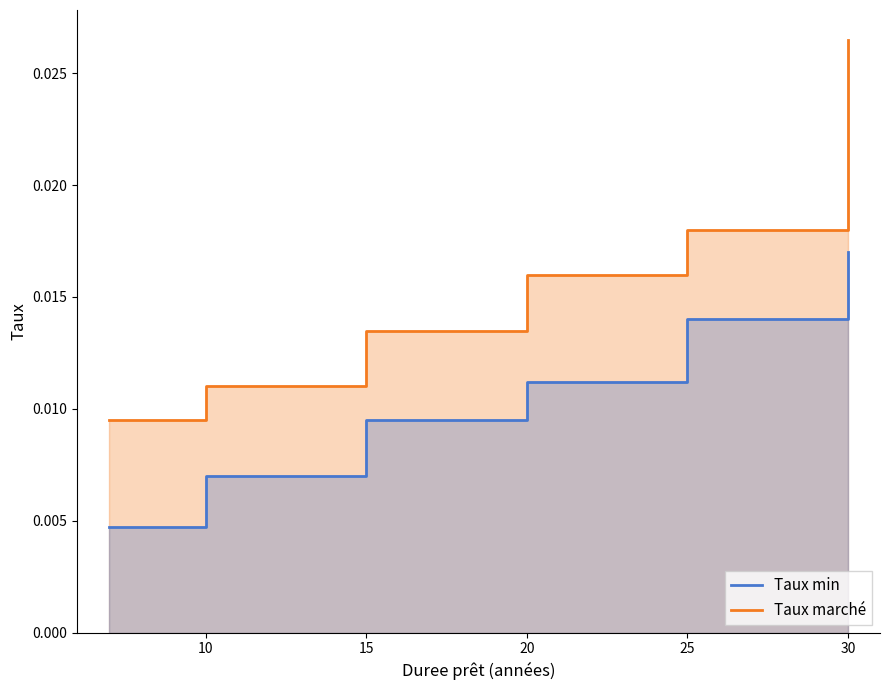

The value of Taux min at 20 is 0.0. True or false?

True